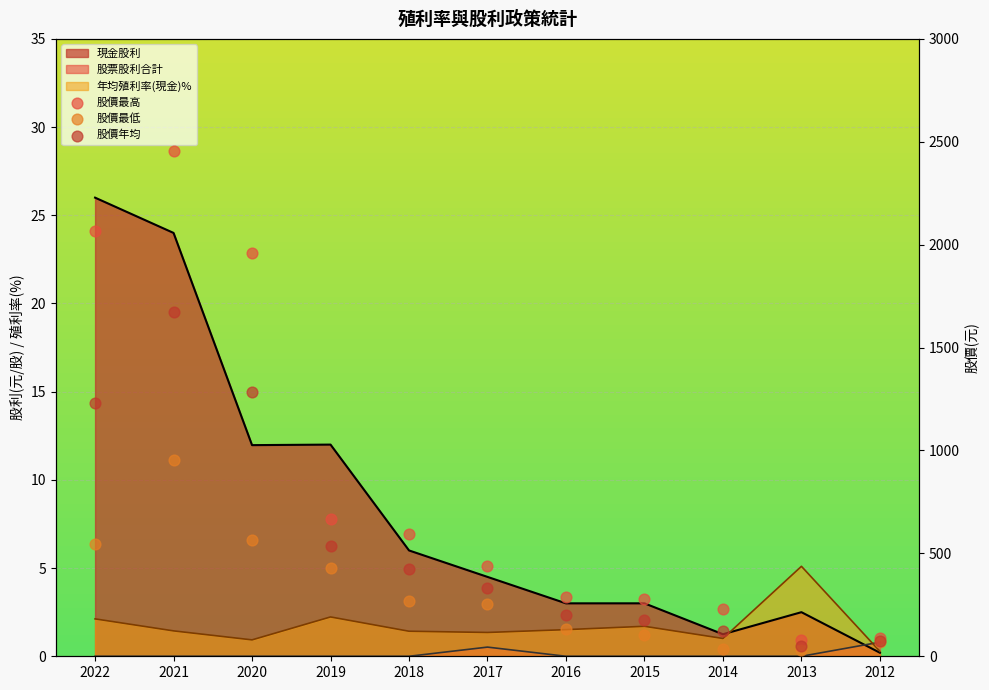

What is the total value across all series at 2021?

5081.0